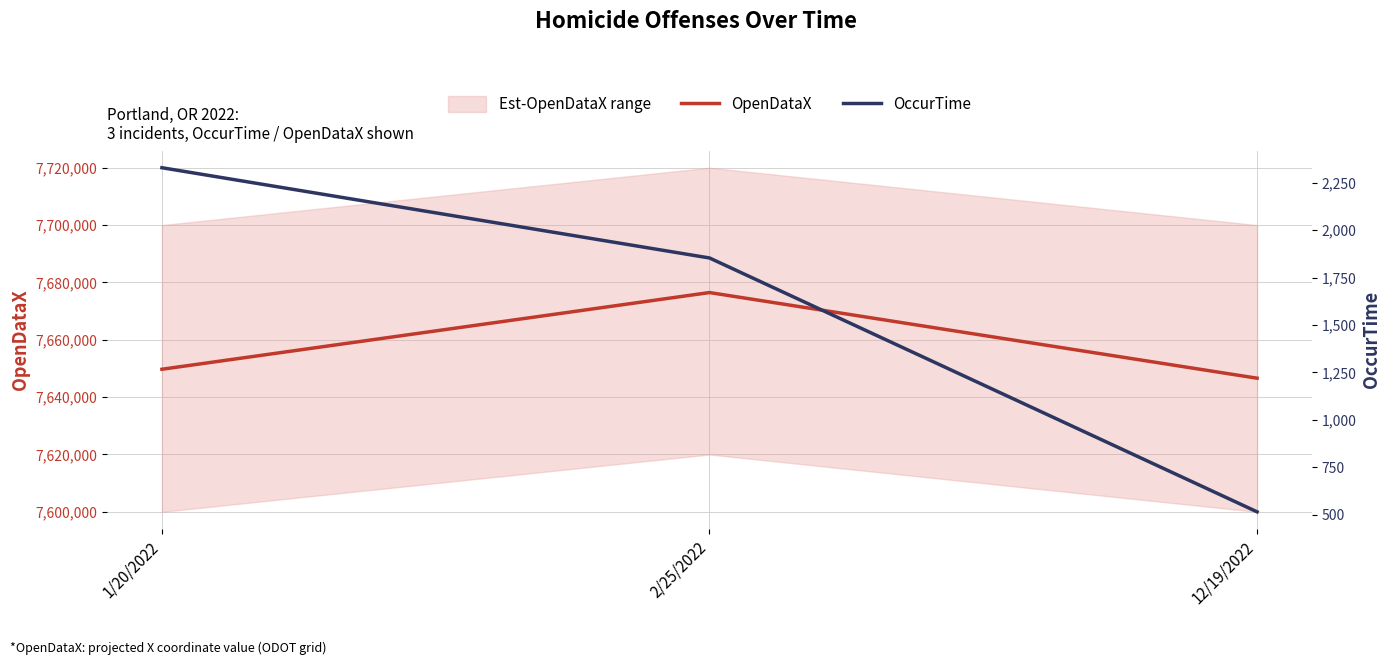

The value of OpenDataX at 1/20/2022 is 4931634. True or false?

False